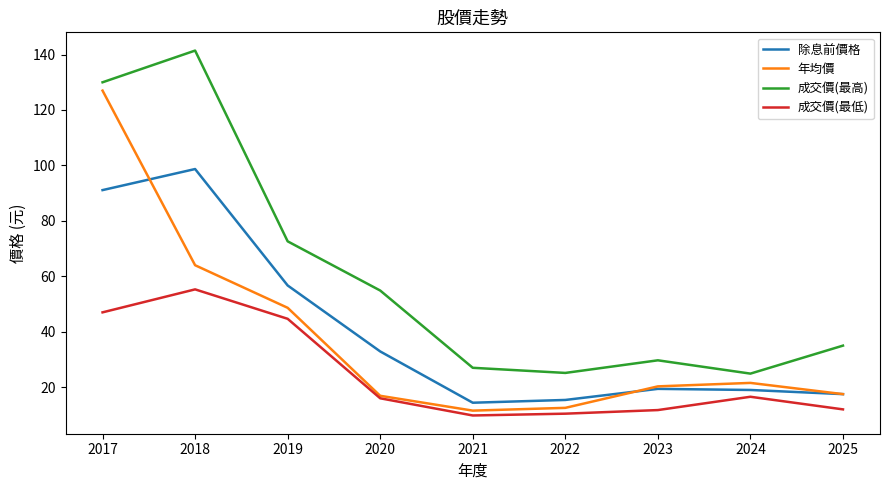

Which series has the largest total across all categories?

成交價(最高)